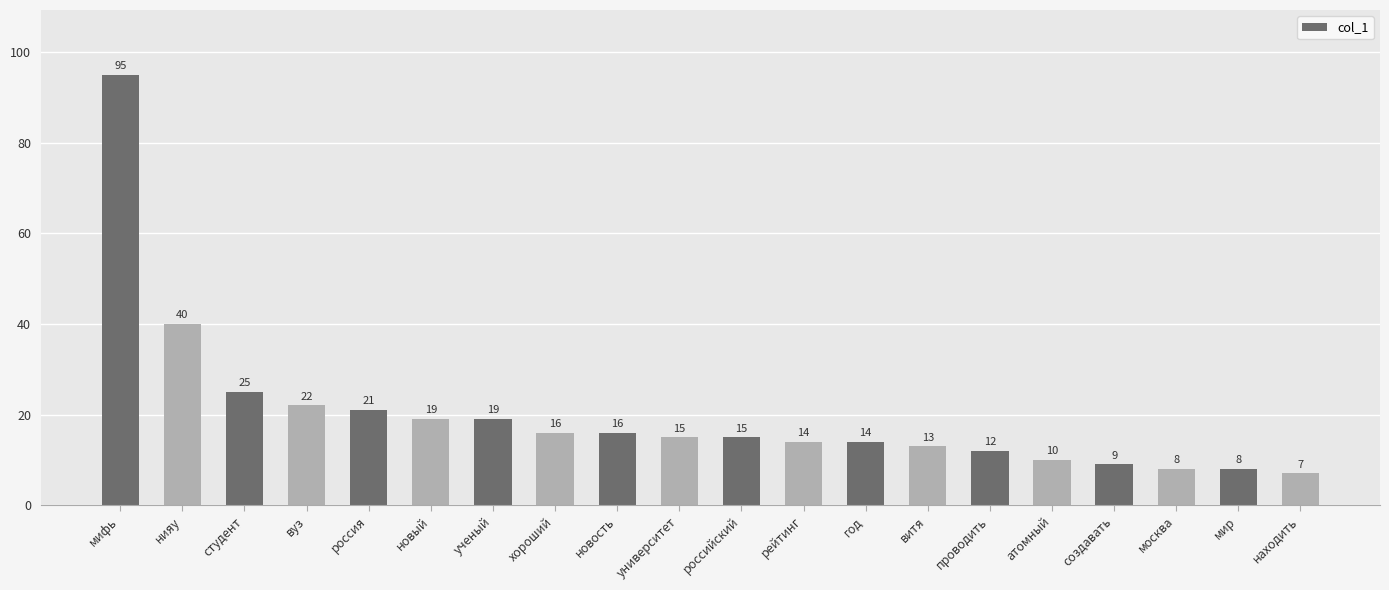

The chart shows a value of 4 at витя. True or false?

False